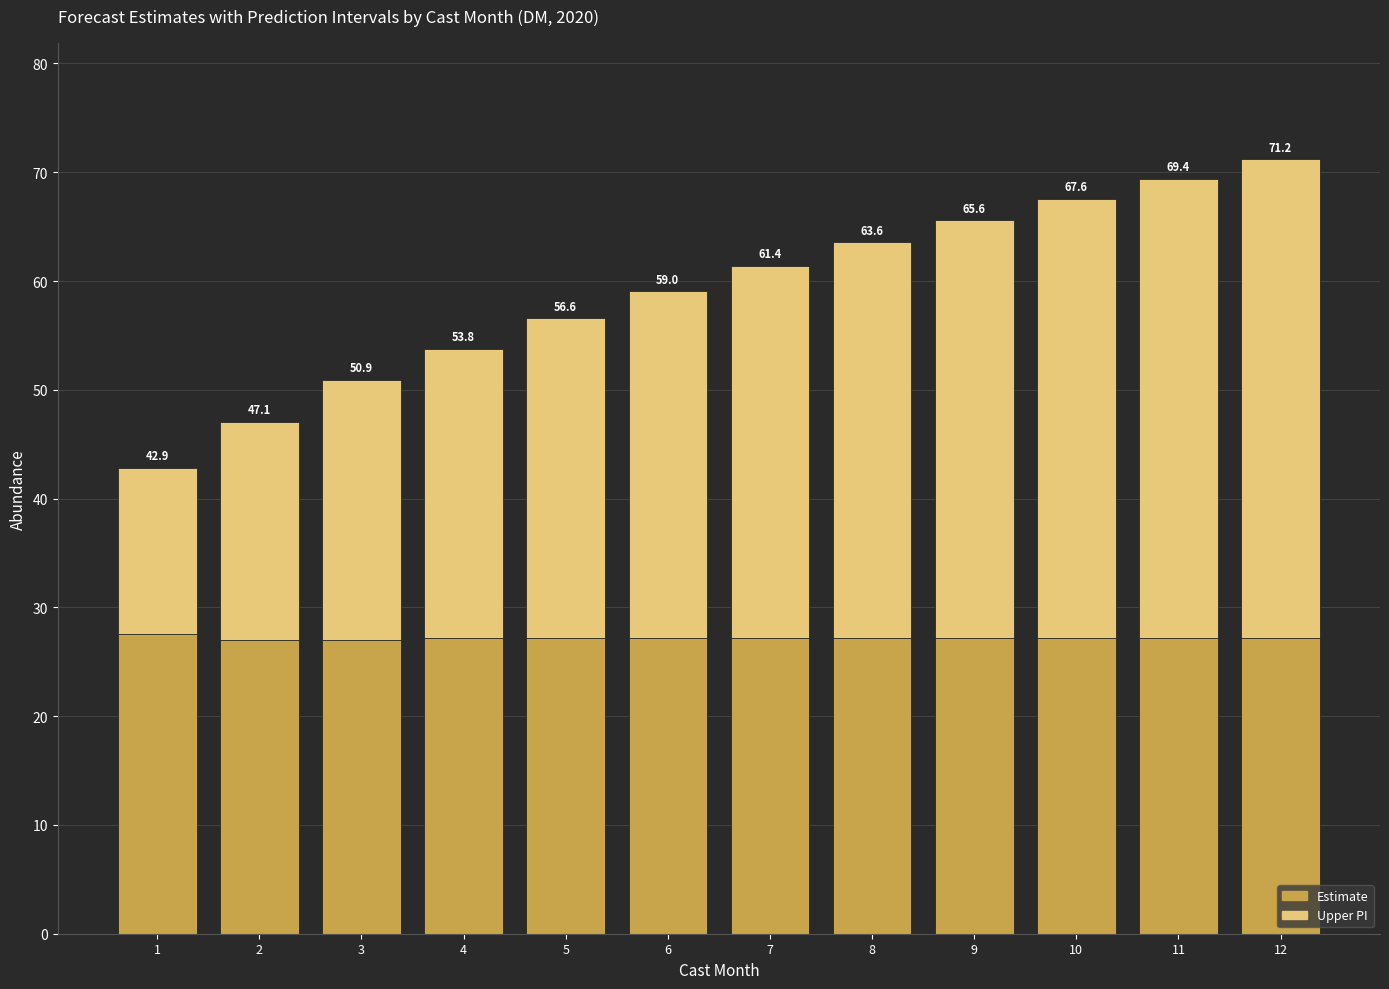

True or false: Estimate has a value of 27.0 at 3.

True